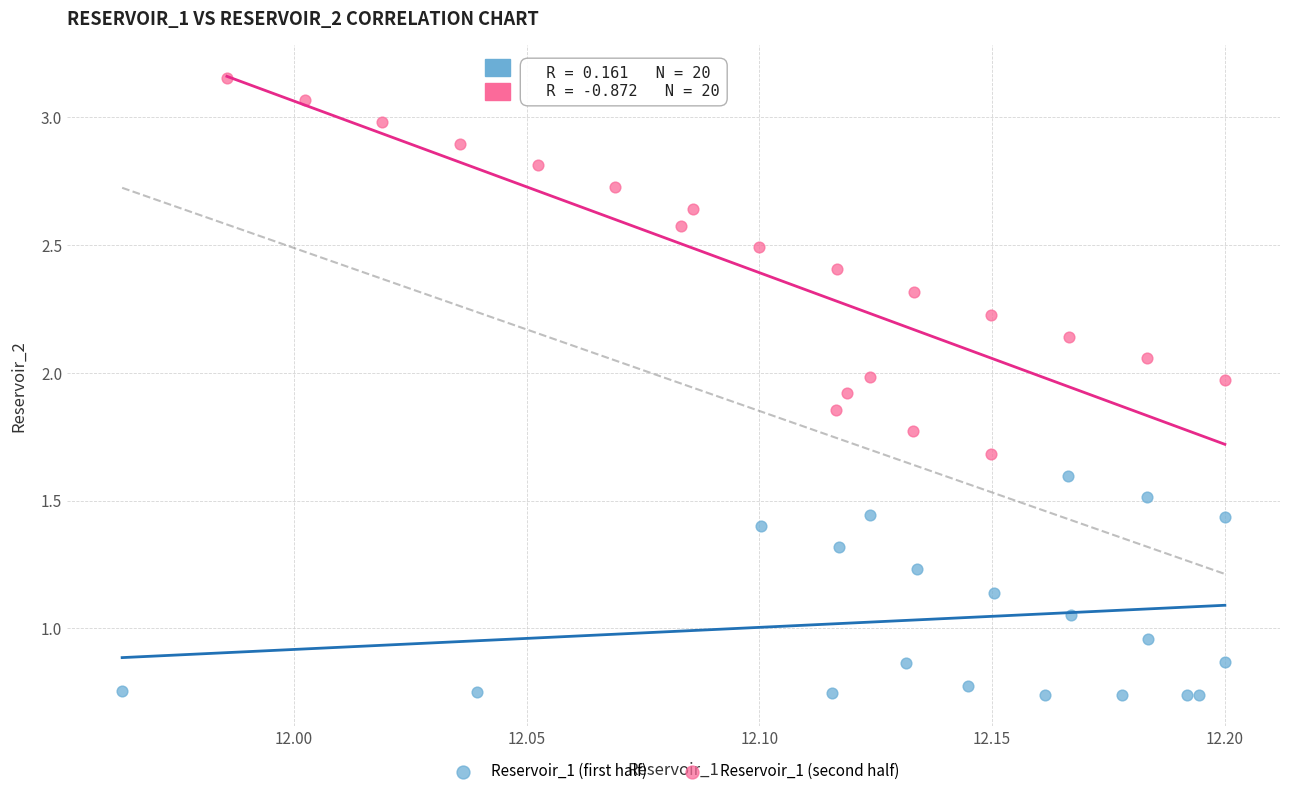

Which series has the largest Y range (max minus min)?

Reservoir_1 (second half)